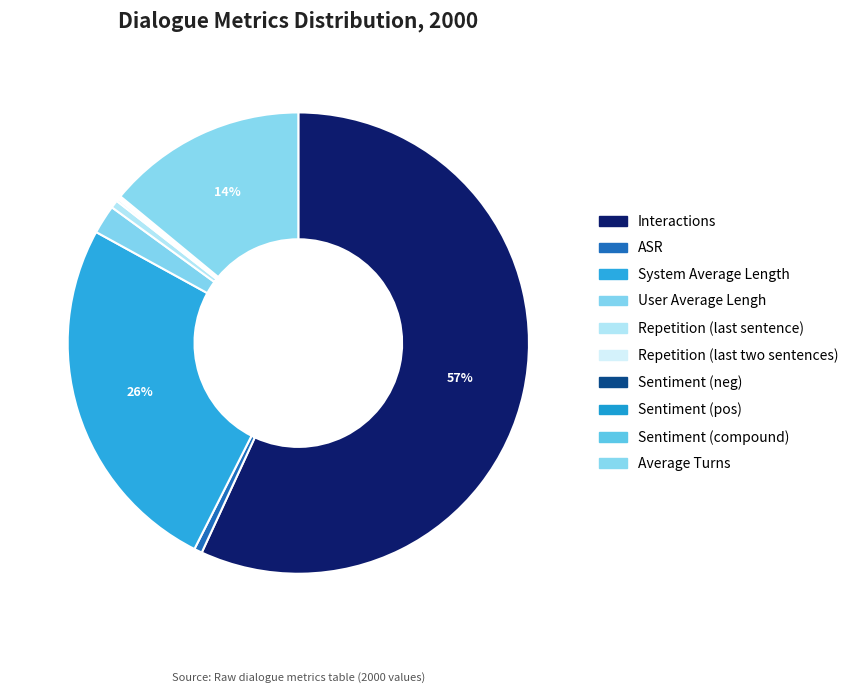

Is it true that Sentiment (pos) is 0% of the pie?

True